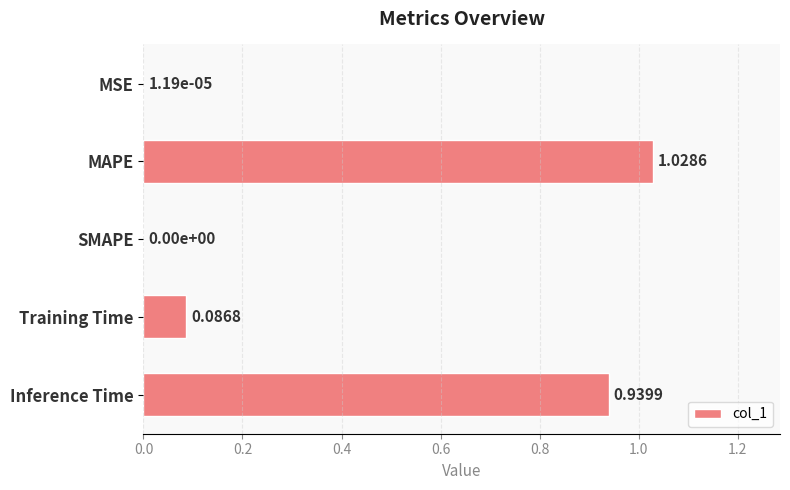

What is the change in value from MSE to Training Time?

+0.1